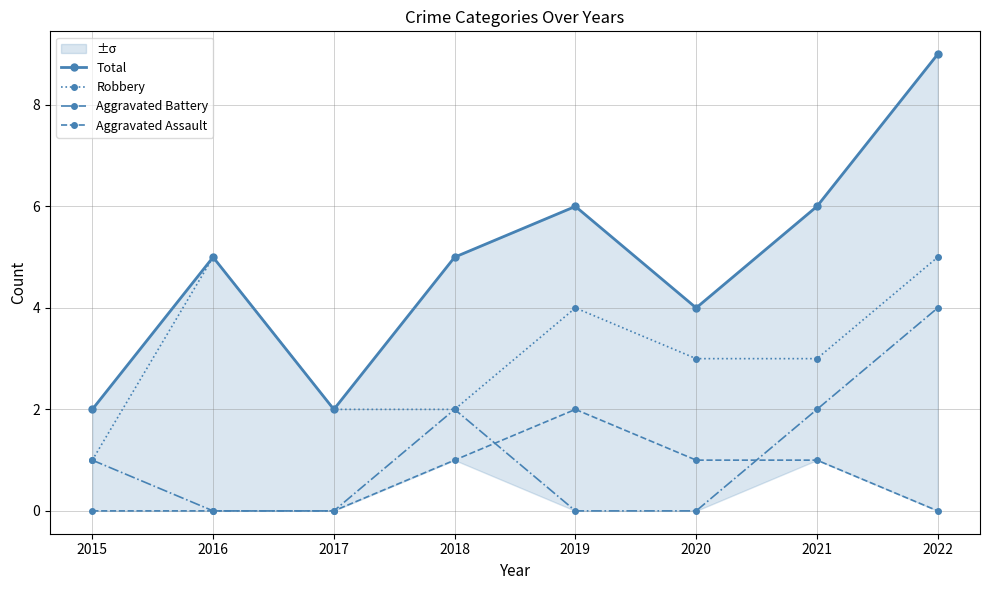

Is it true that Aggravated Battery equals 3 at 2021?

False